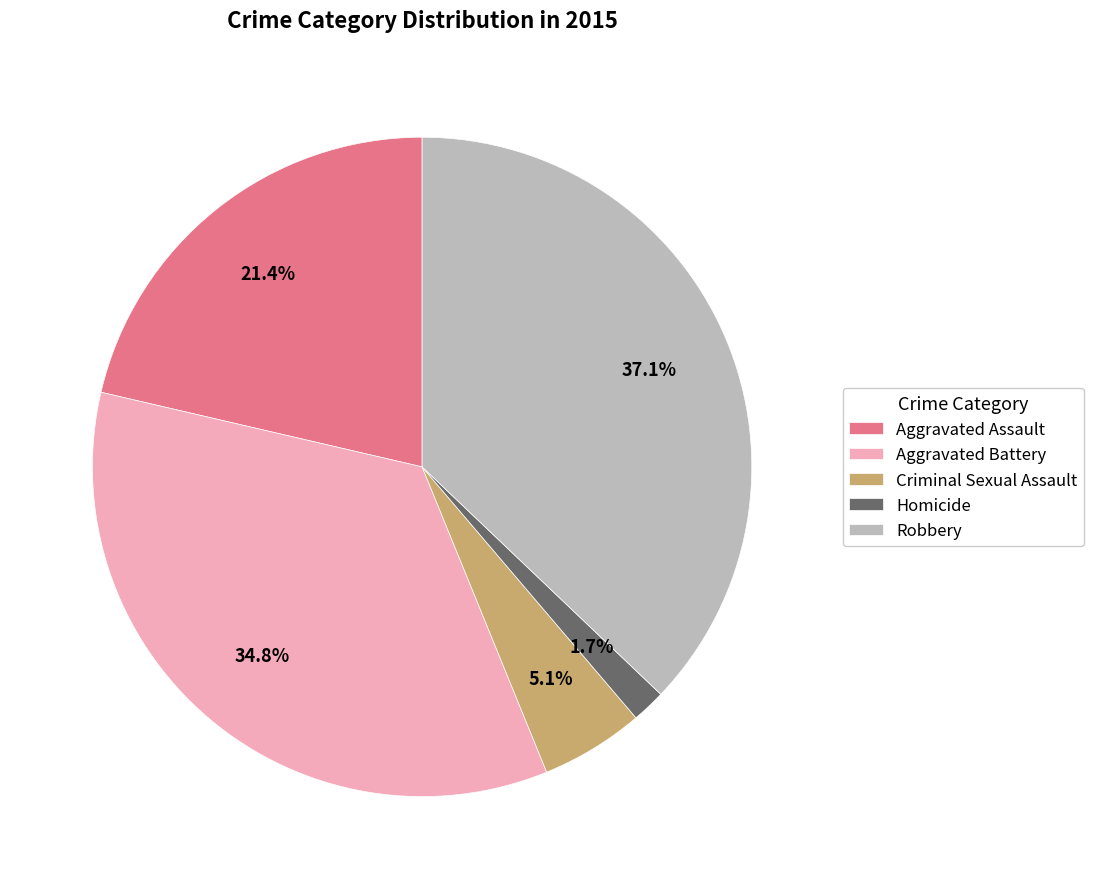

Which category has the biggest portion of the pie?

Robbery